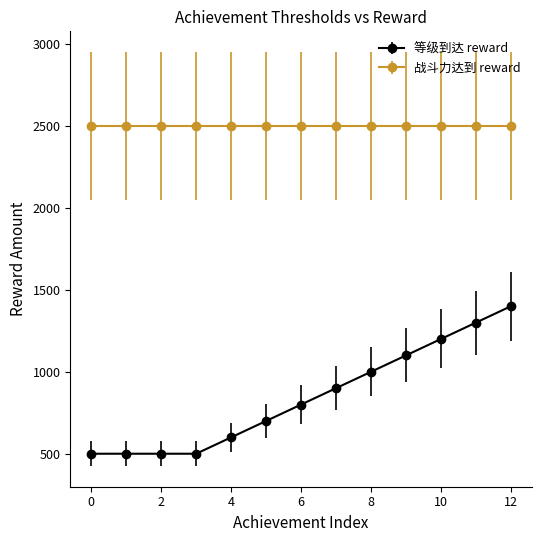

How many lines are shown in the chart?

2